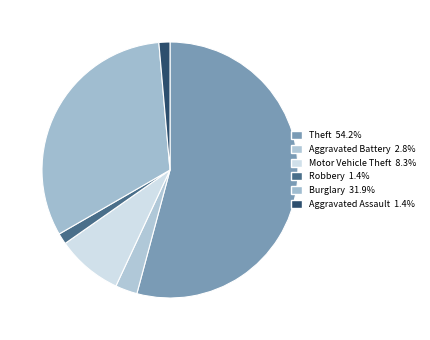

Count the number of slices in the pie.

6